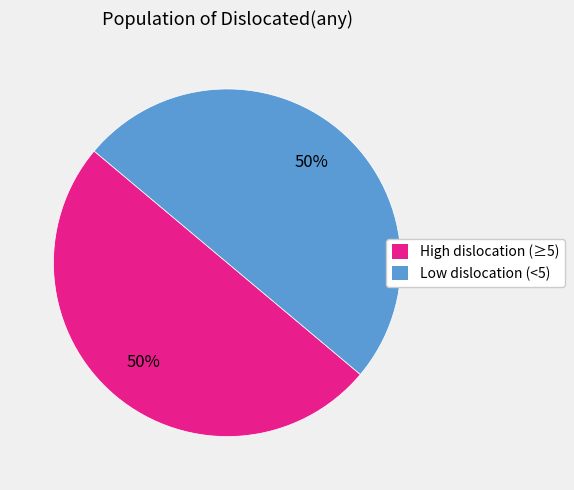

To the nearest percent, what is the average slice percentage?

50%